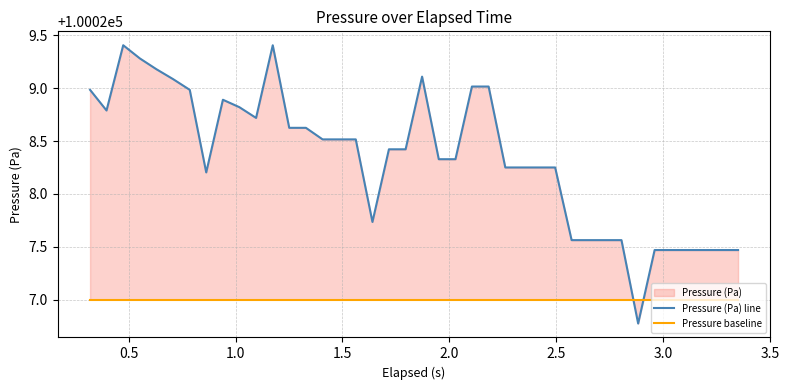

How many intersections are there between Pressure (Pa) line and Pressure baseline?

2